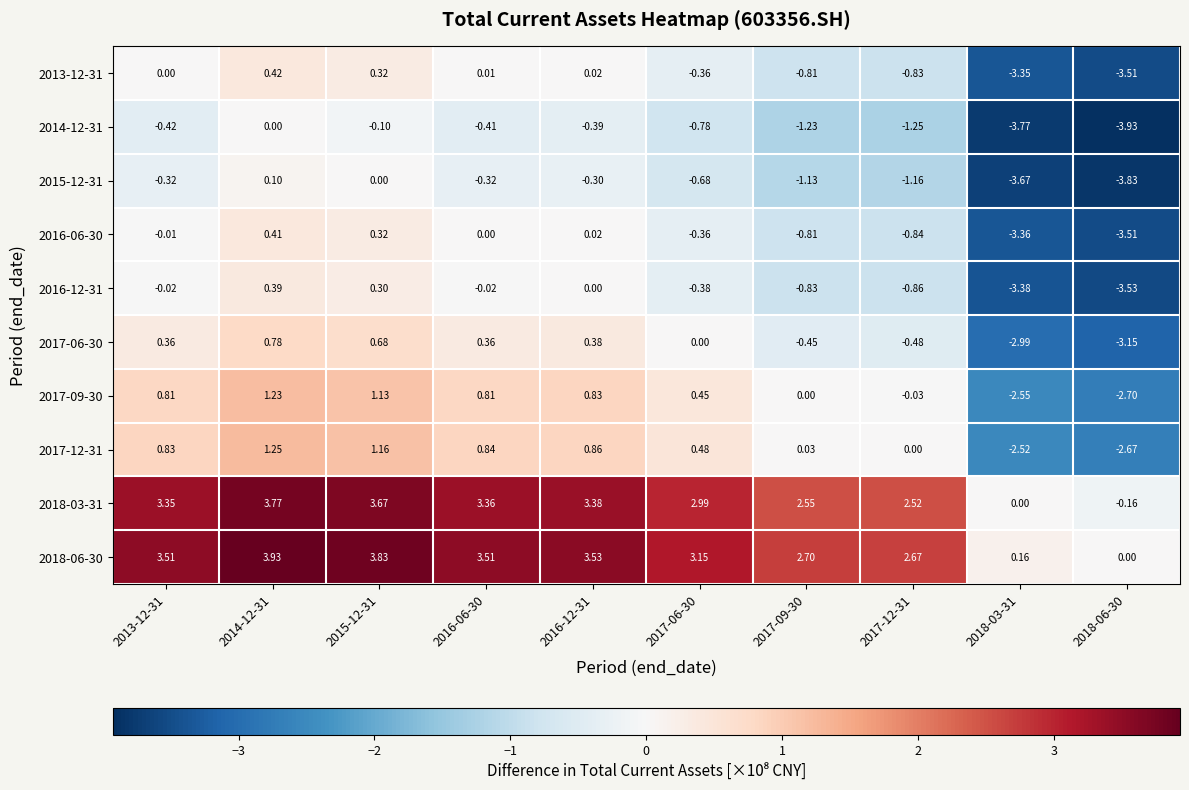

Is the value of 2015-12-31 at 2013-12-31 greater than the value of 2018-03-31 at 2017-12-31?

No